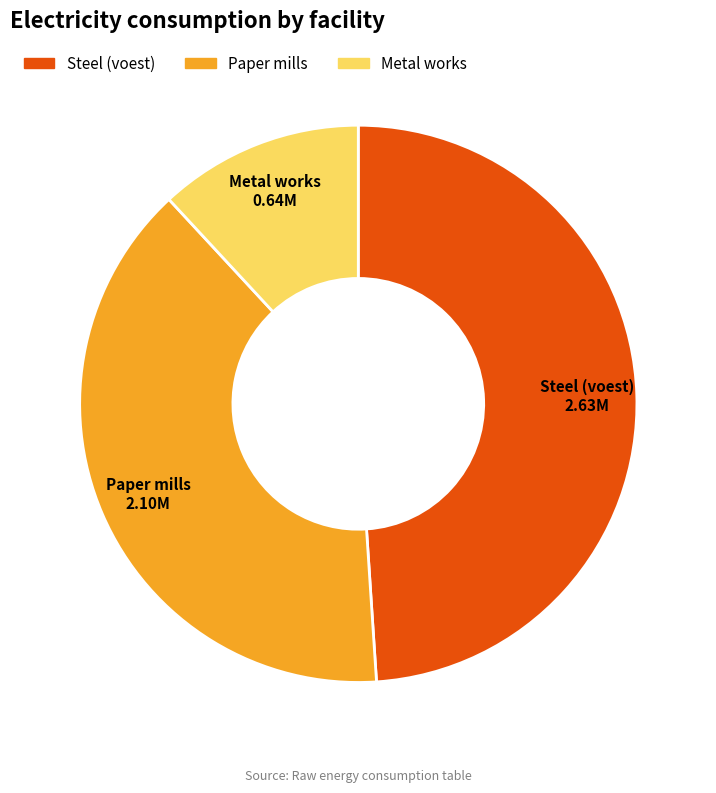

Is there any slice that represents more than half of the pie?

No